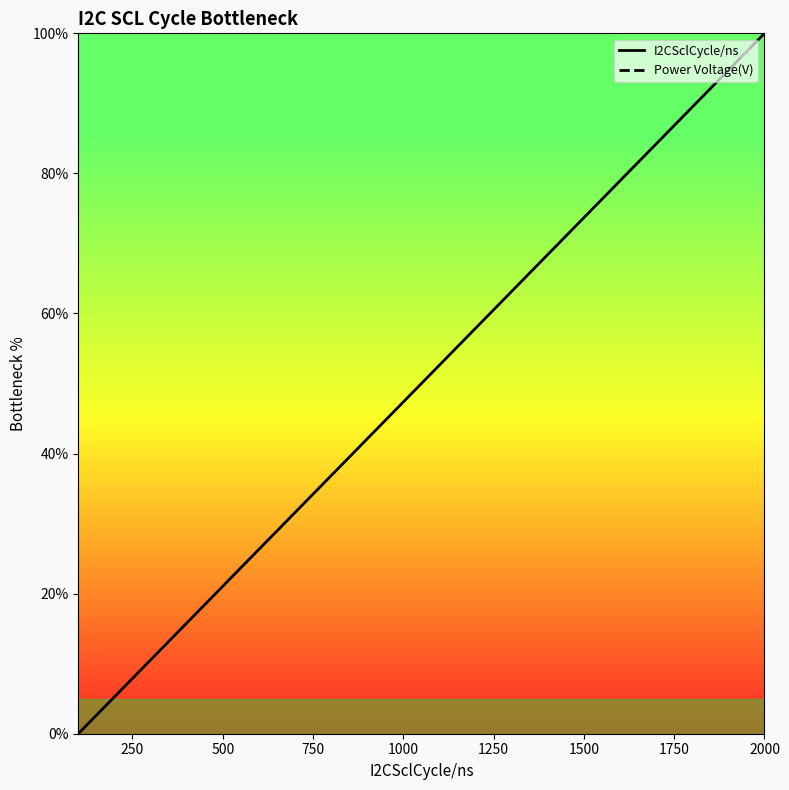

What is the maximum value for I2CSclCycle/ns?

100.0